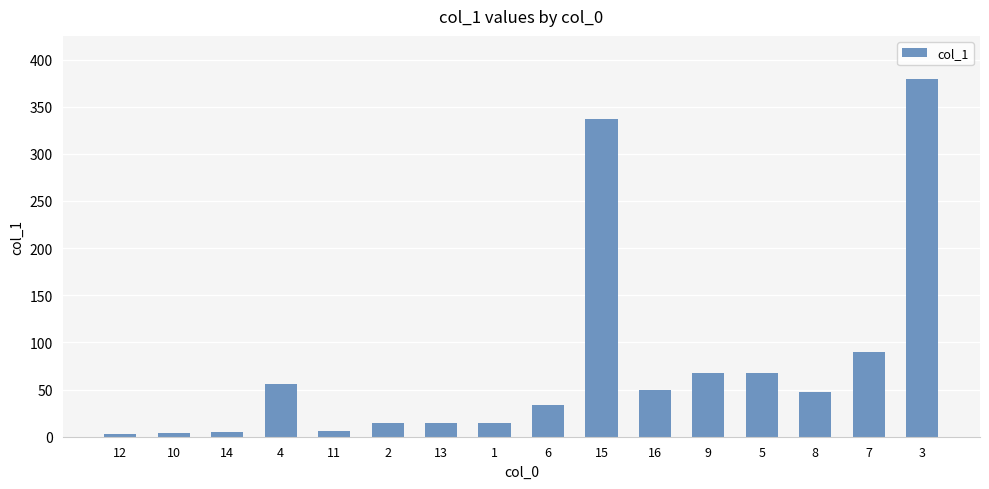

What is the change in value from 6 to 3?

+346.2